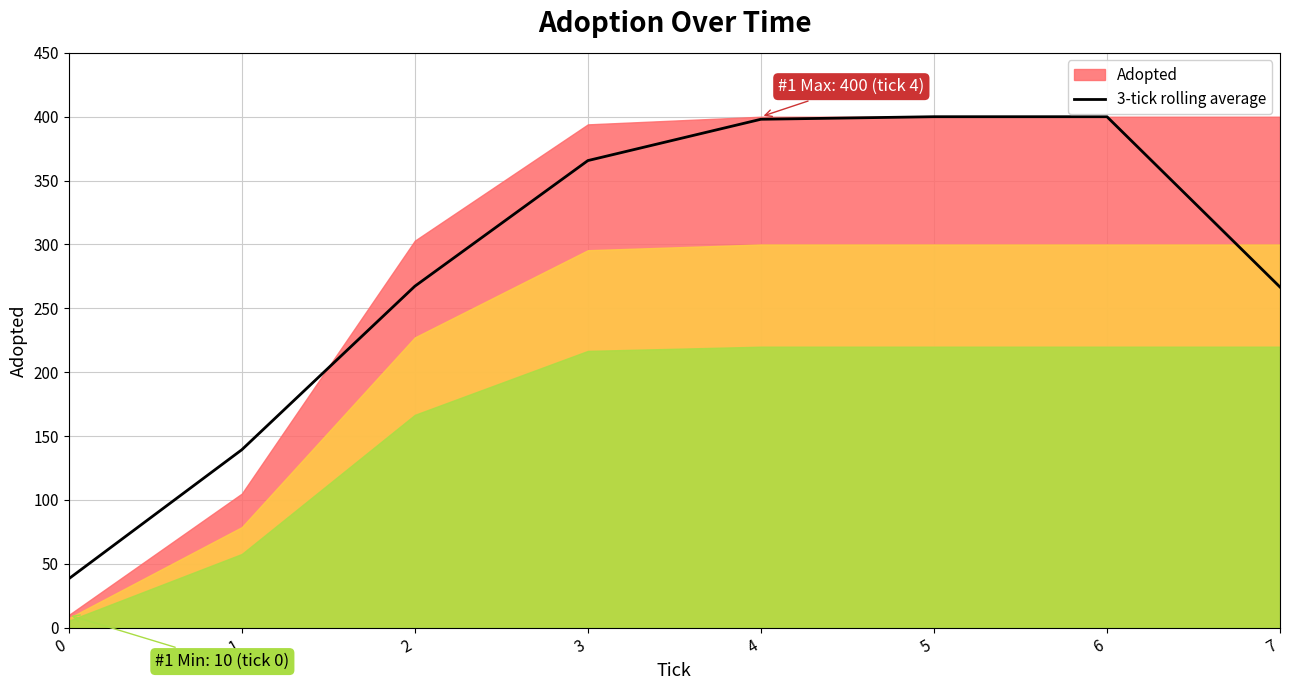

Between 4 and 7, which is larger?

4